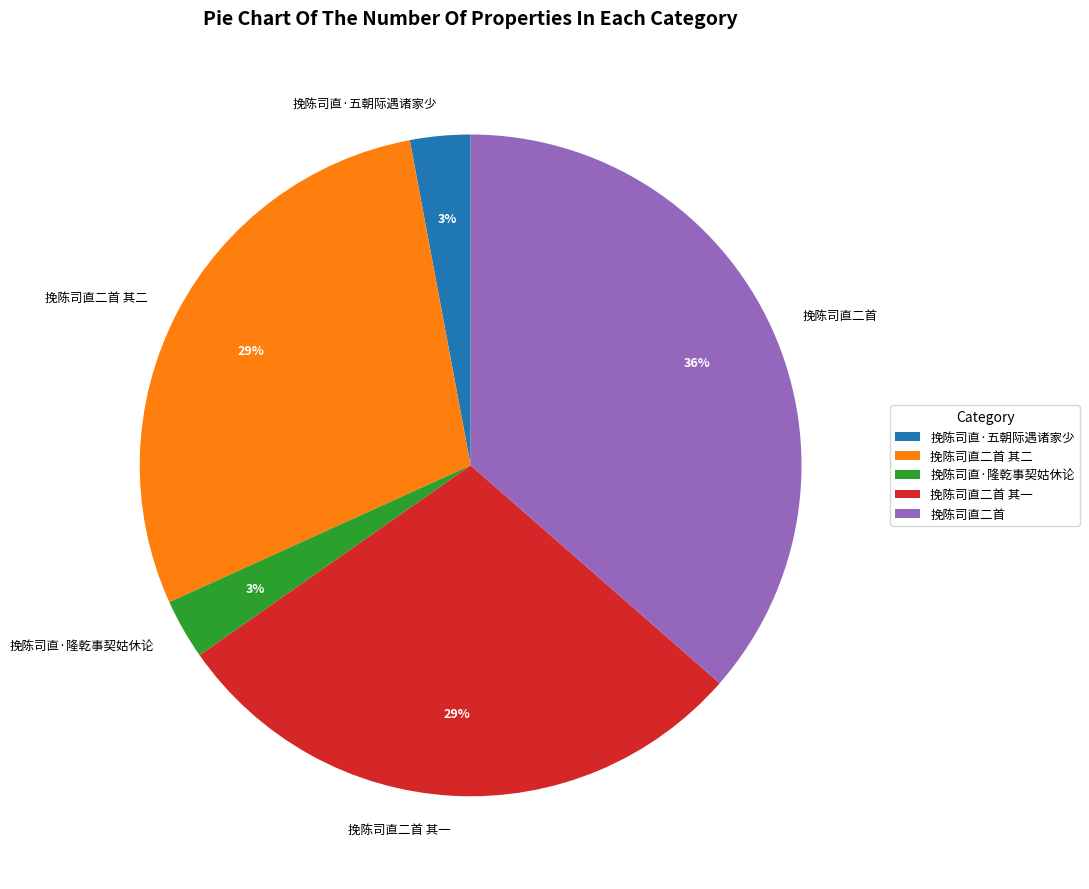

Is the sum of 挽陈司直二首 and 挽陈司直二首 其一 greater than half?

Yes